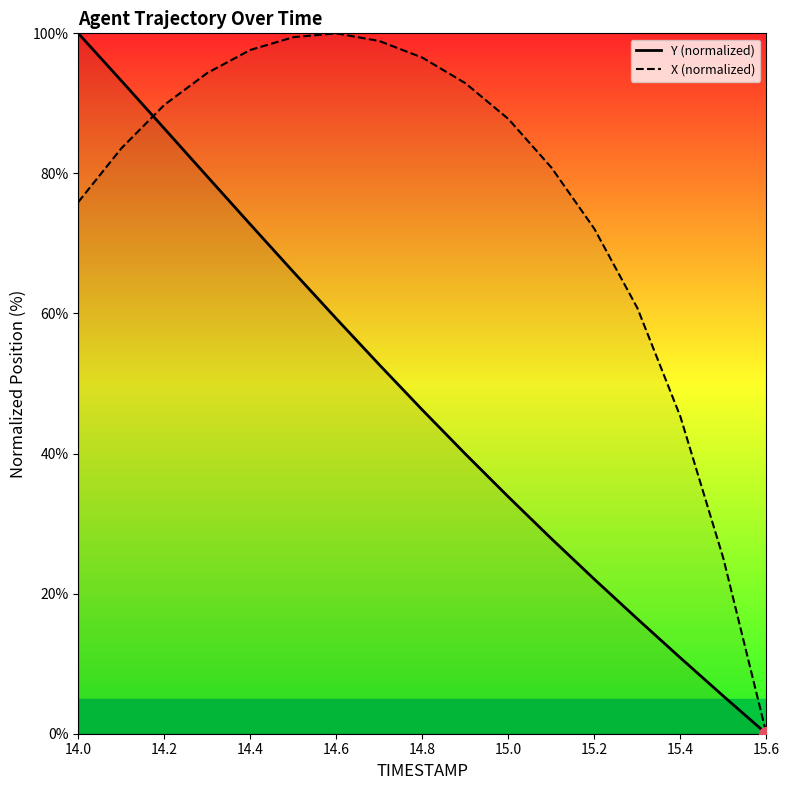

At which category does the chart reach its minimum across all series?

15.6